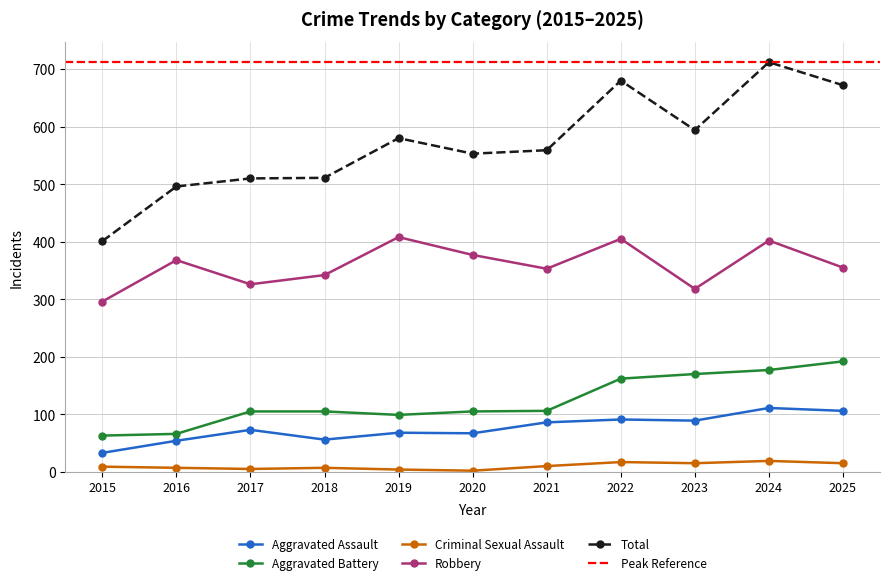

True or false: Aggravated Assault and Criminal Sexual Assault cross at least once.

False